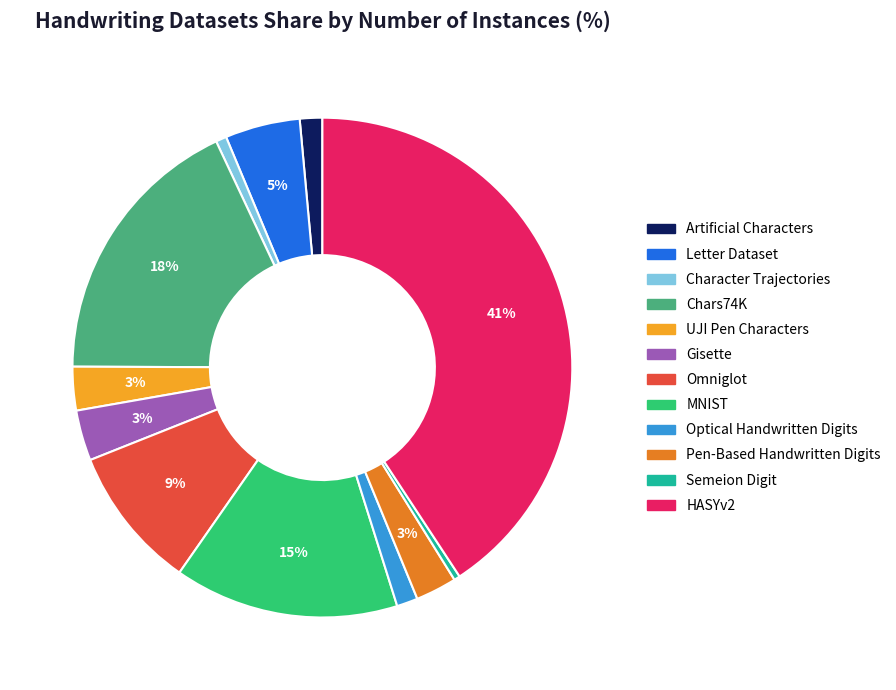

Which slice is the largest?

HASYv2